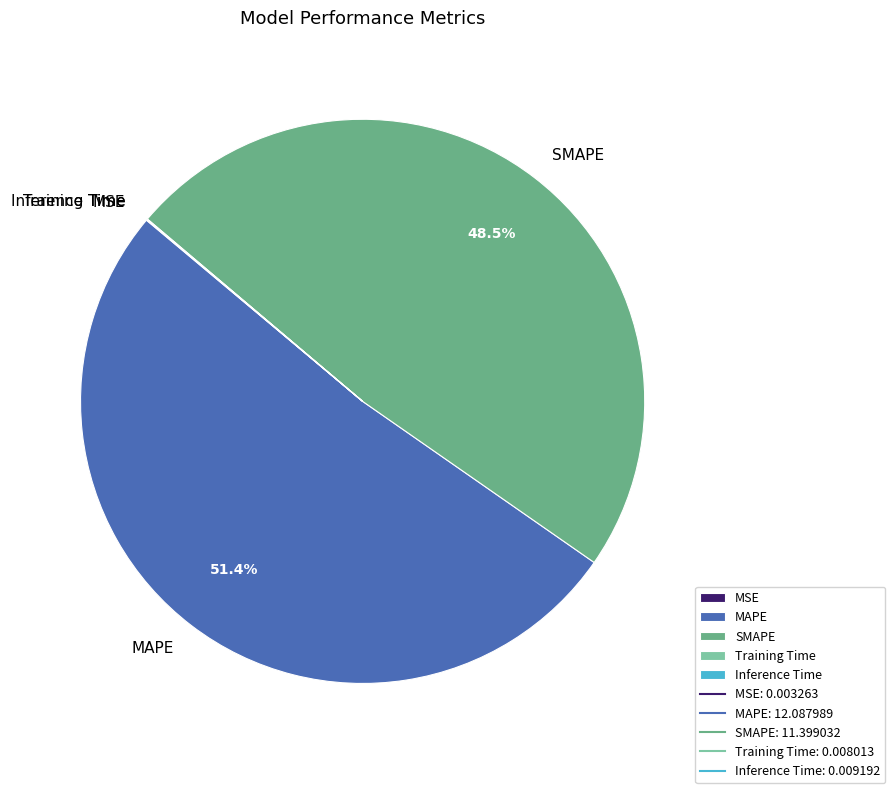

What is the majority slice?

MAPE